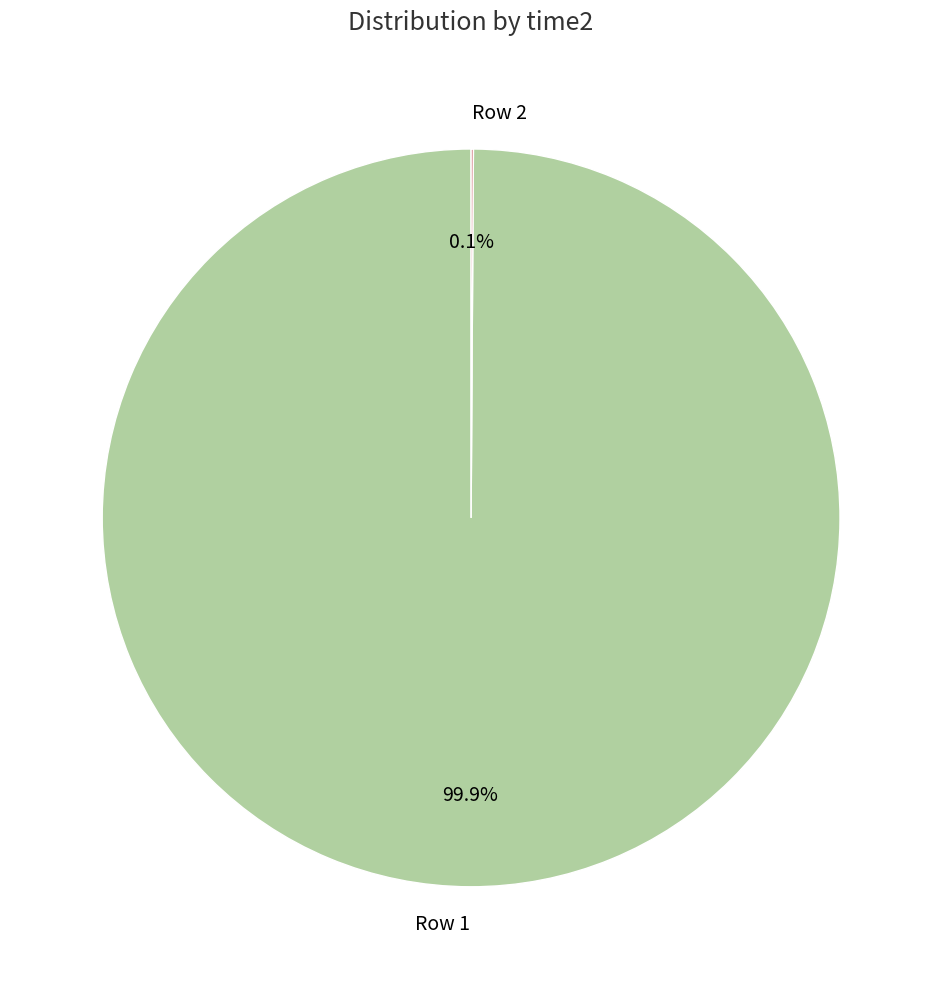

Which slice represents more than half of the pie?

Row 1